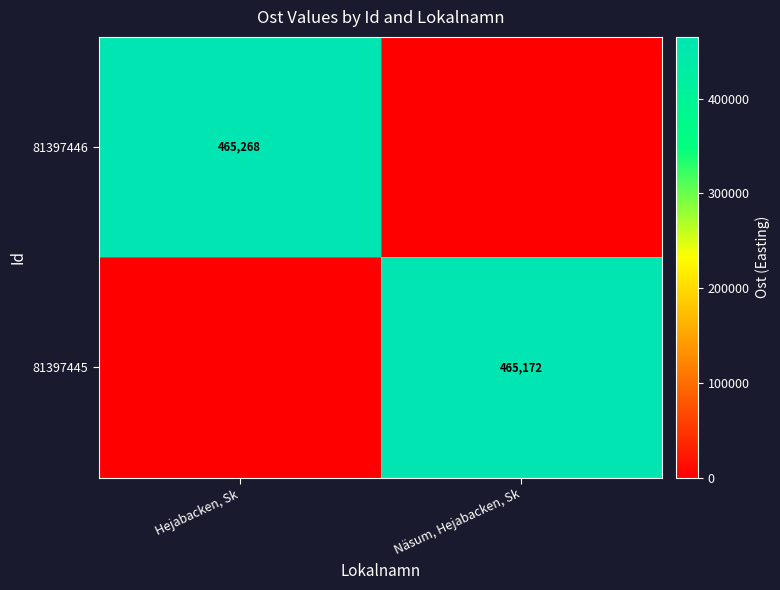

The value of 81397446 at Hejabacken, Sk is 465268. True or false?

True